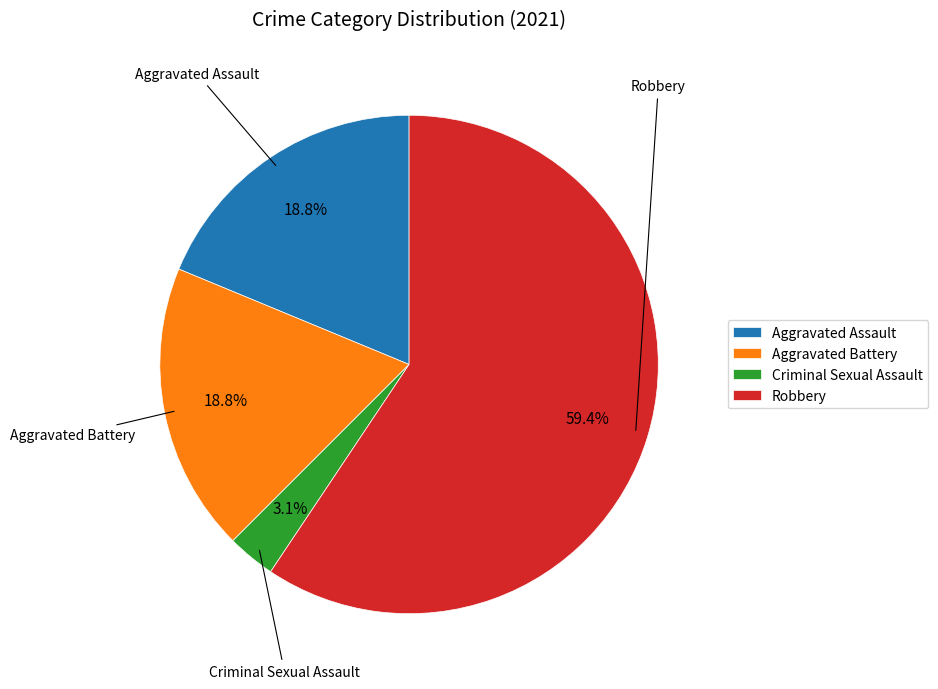

To the nearest percent, what percentage of the pie is Criminal Sexual Assault?

3%